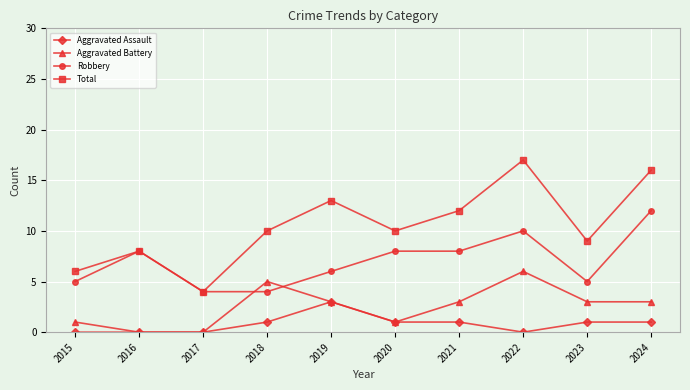

Reading left to right, extract all data points from this chart.

Aggravated Assault: 2015=0	2016=0	2017=0	2018=1	2019=3	2020=1	2021=1	2022=0	2023=1	2024=1
Aggravated Battery: 2015=1	2016=0	2017=0	2018=5	2019=3	2020=1	2021=3	2022=6	2023=3	2024=3
Robbery: 2015=5	2016=8	2017=4	2018=4	2019=6	2020=8	2021=8	2022=10	2023=5	2024=12
Total: 2015=6	2016=8	2017=4	2018=10	2019=13	2020=10	2021=12	2022=17	2023=9	2024=16